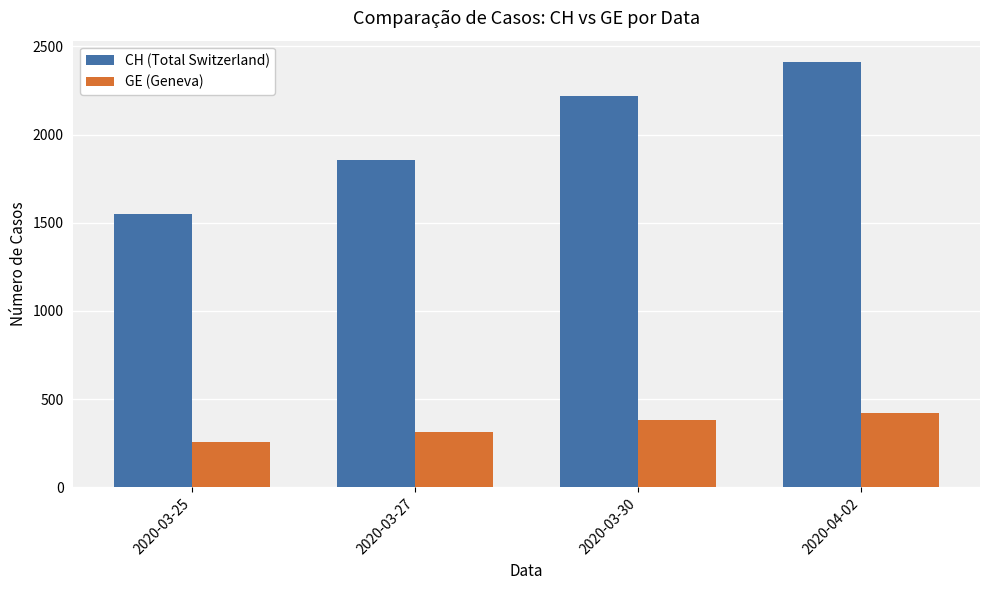

Does the chart contain stacked bars?

No